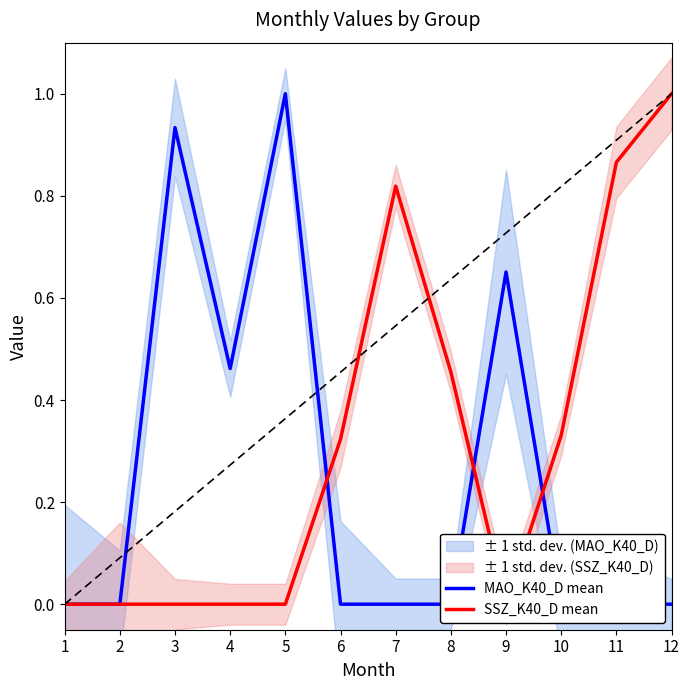

The MAO_K40_D mean series shows 0.0 at 12. True or false?

True